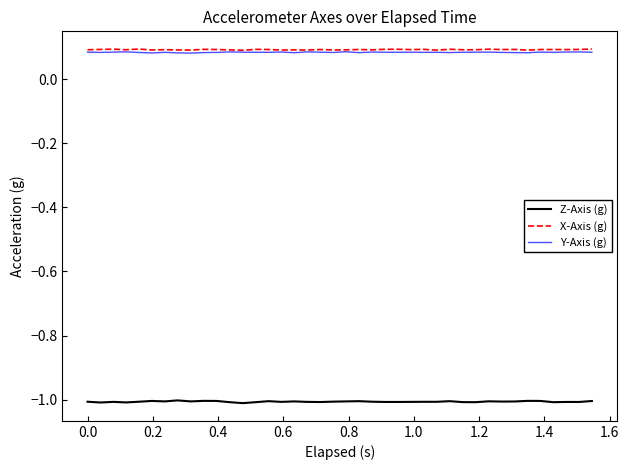

Which series has the widest spread of values?

Z-Axis (g)